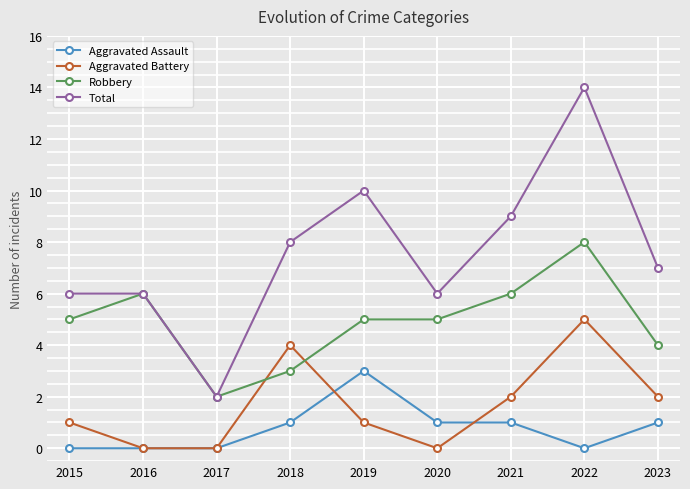

Count the number of data series in this chart.

4